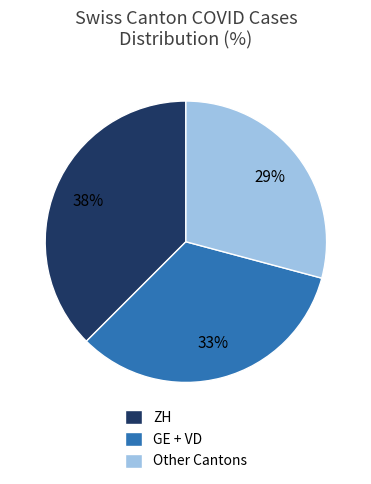

What is the largest slice in the pie chart?

ZH